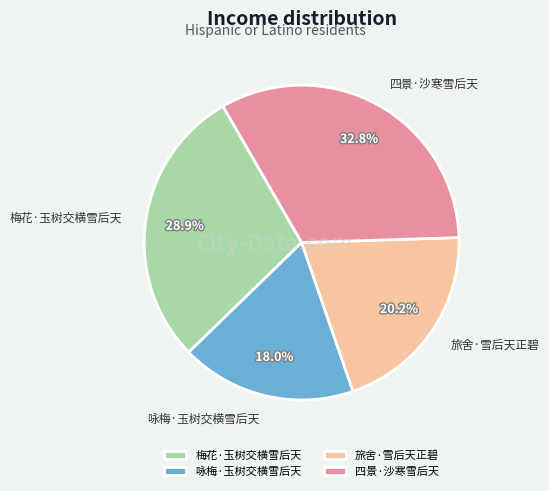

The 梅花·玉树交横雪后天 slice represents 29% of the pie. True or false?

True